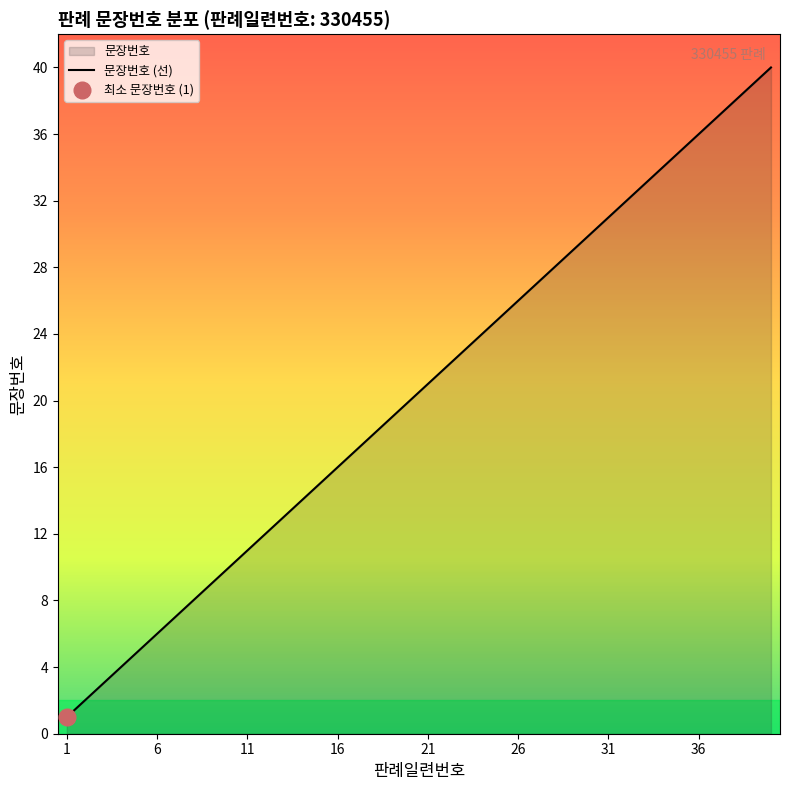

What is the smallest value displayed?

1